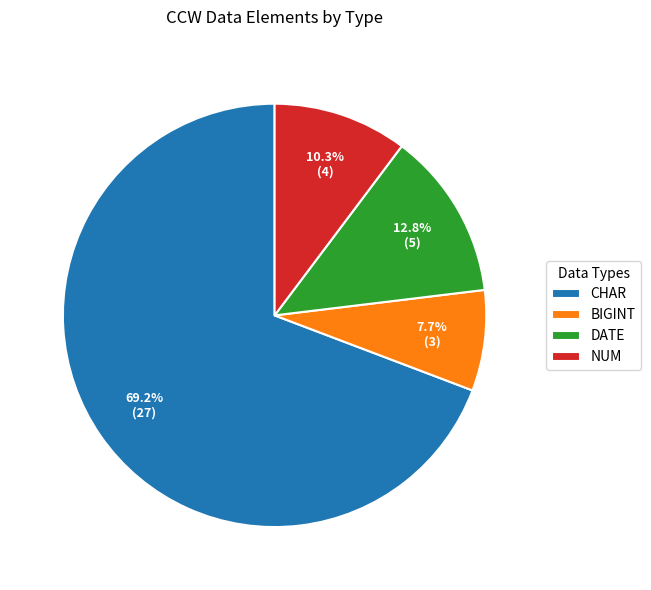

Is the sum of DATE and BIGINT greater than half?

No